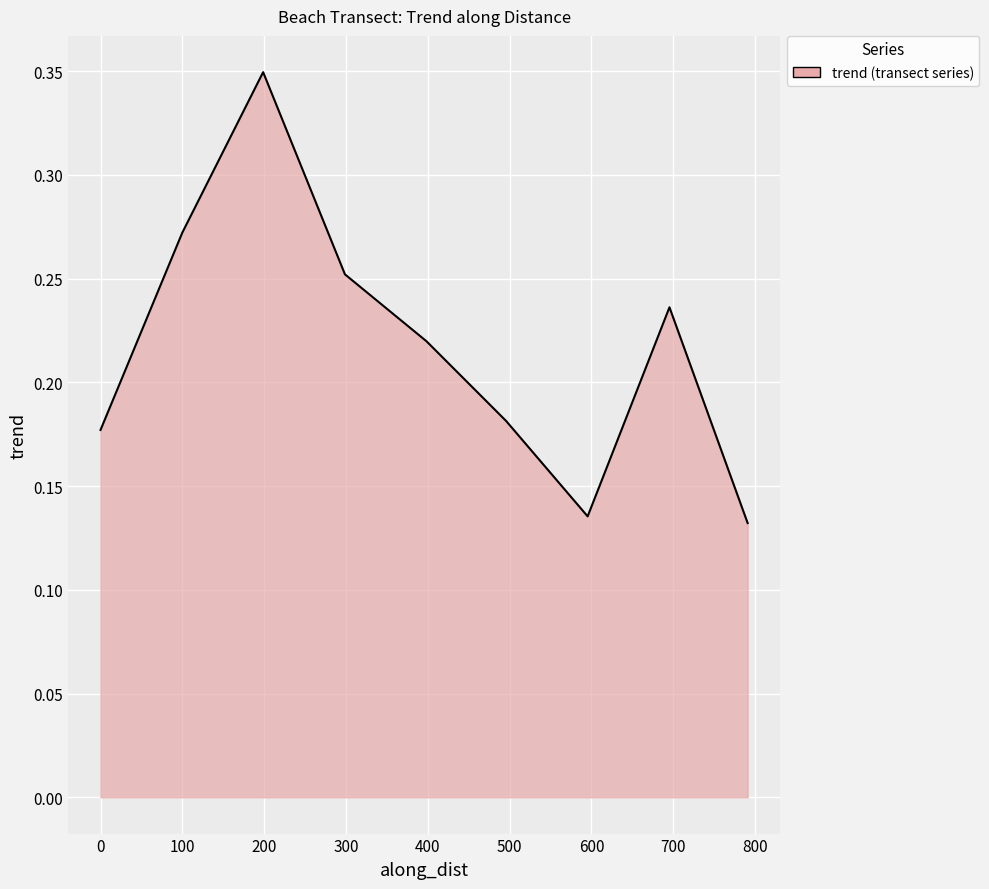

How many lines are shown in the chart?

1